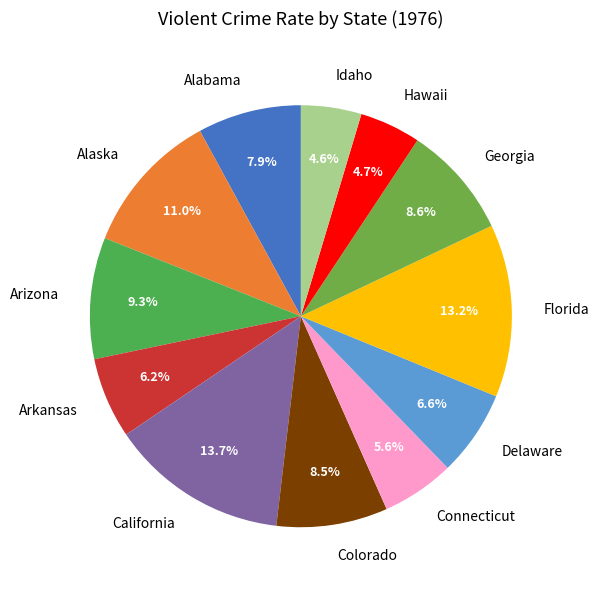

Does Florida account for over 50% of the chart?

No